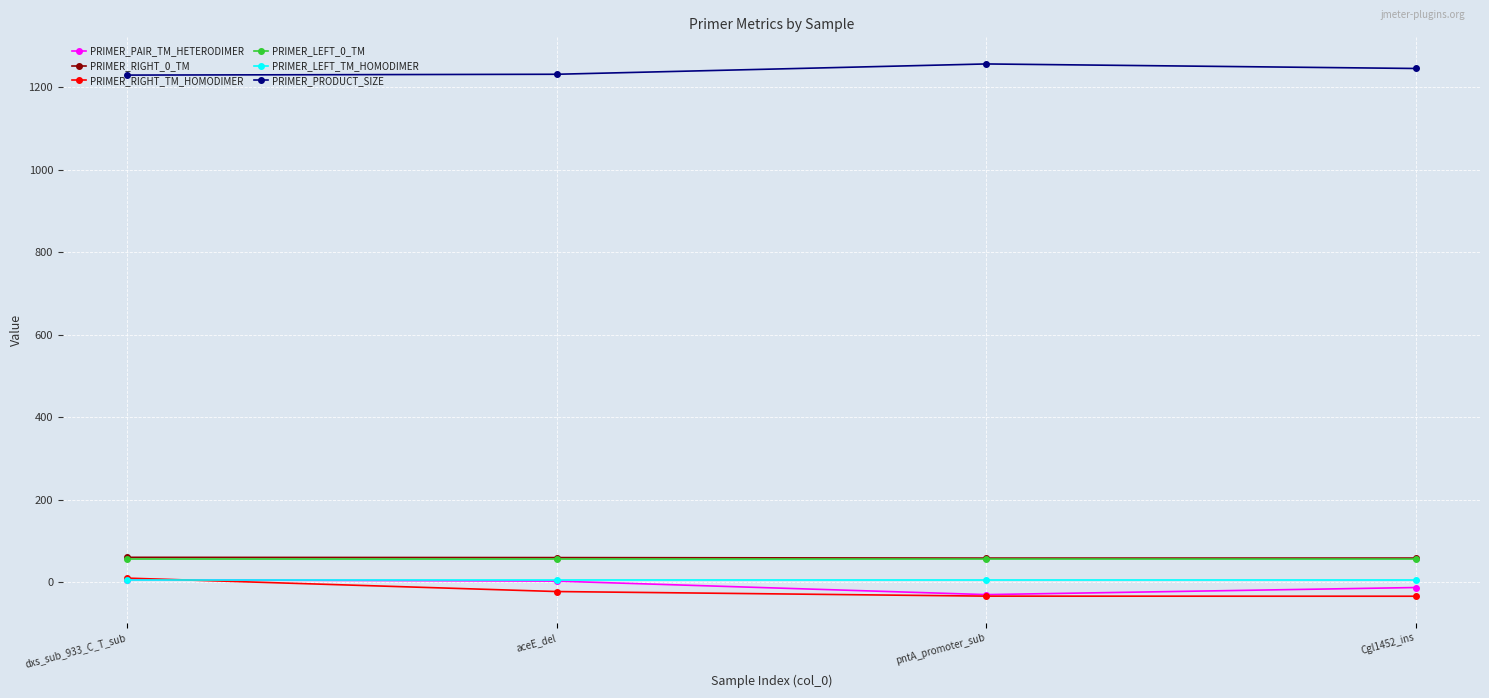

What position from the right is Cgl1452_ins?

1